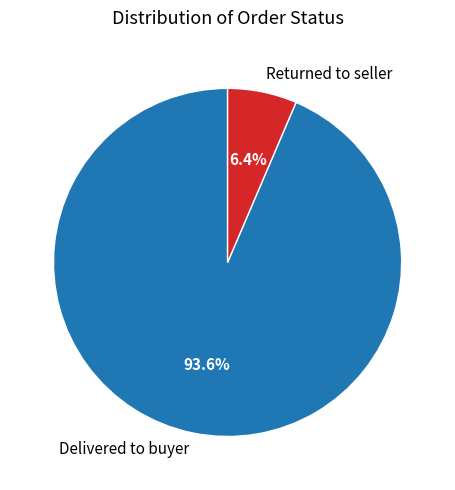

How many slices are in this pie chart?

2